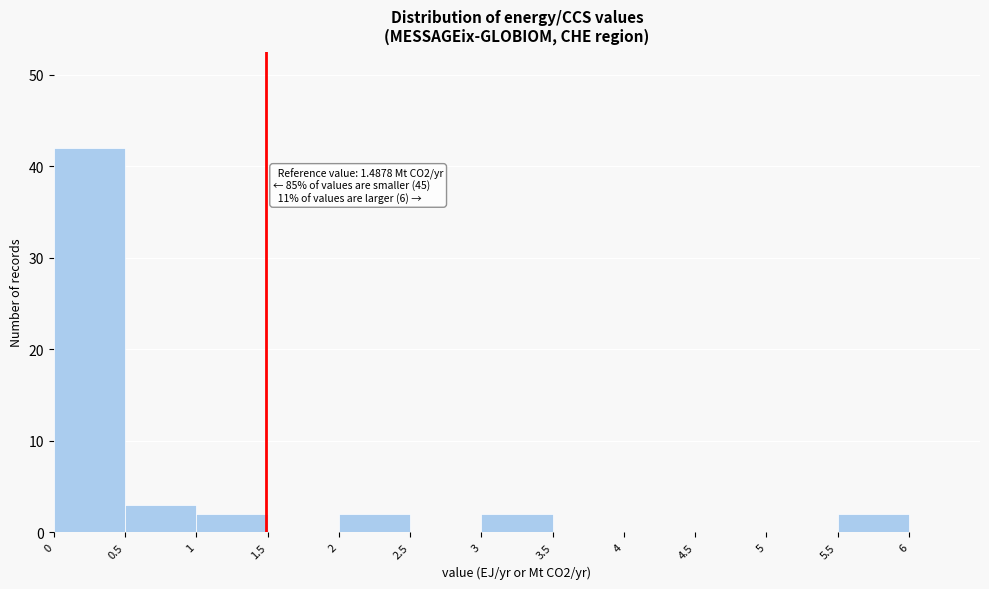

Which range on the x-axis has the tallest bar?

0 to 0.5